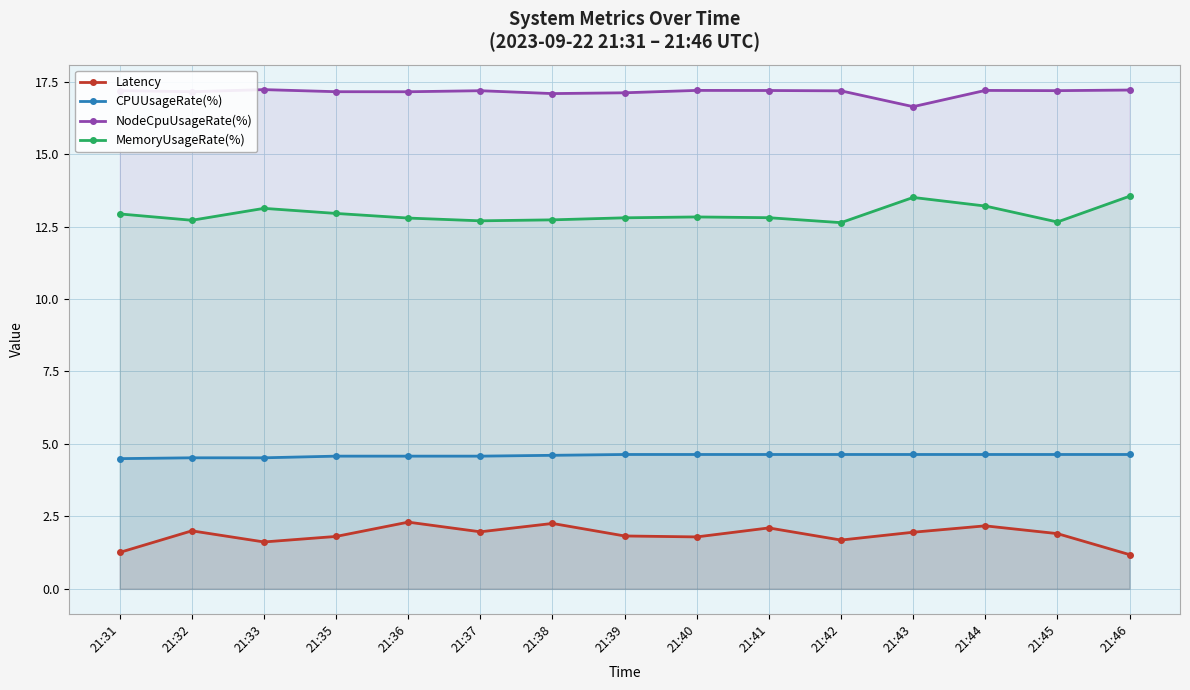

How many series are shown in this chart?

4